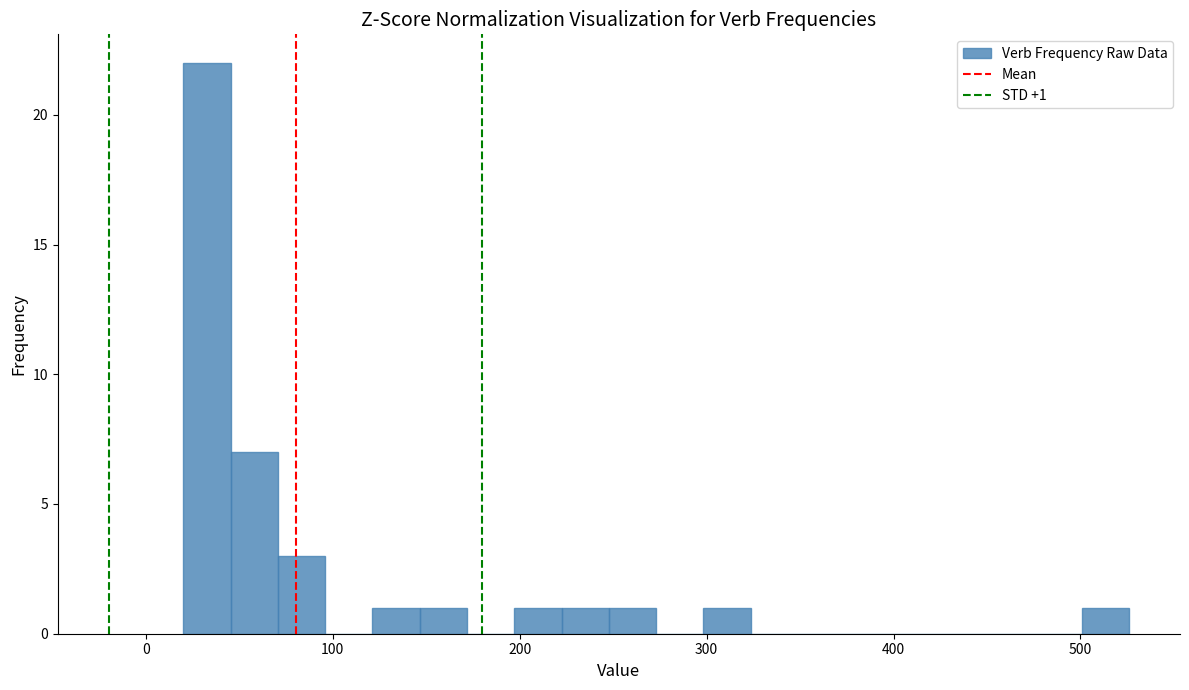

Read against the x-axis, roughly where is the centre of the tallest bar?

30